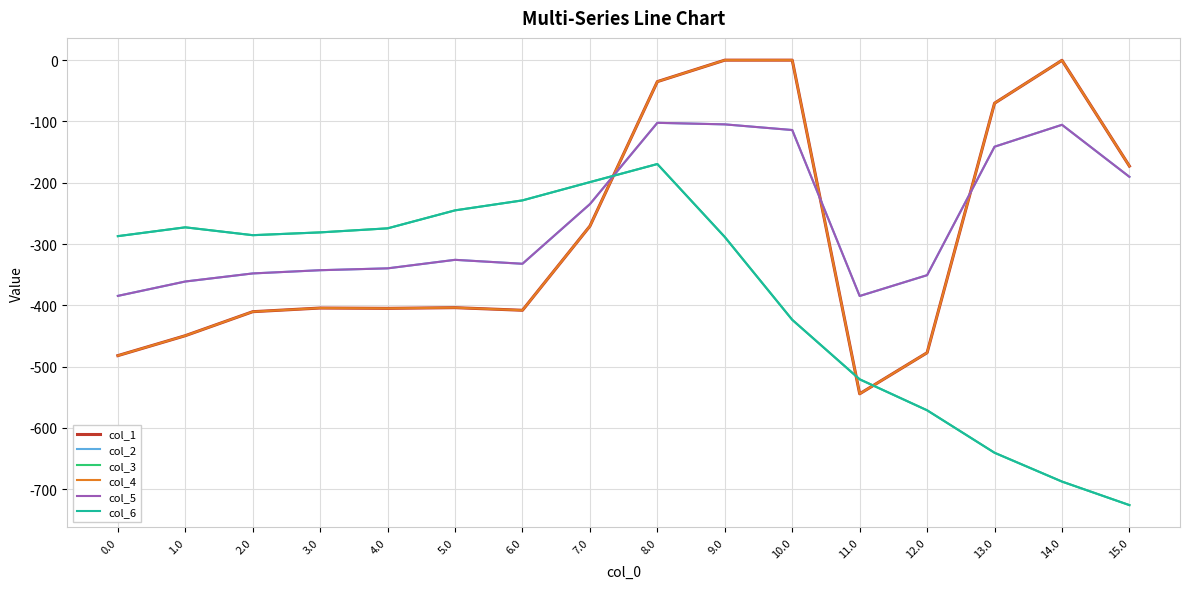

Does the chart display data point markers on the line(s)?

No